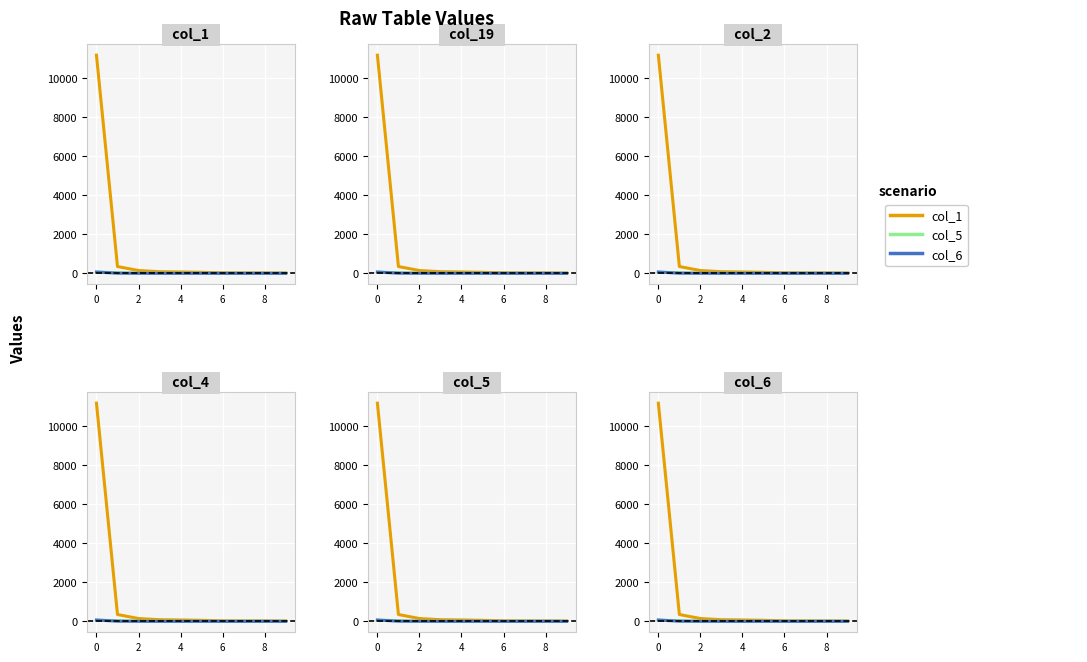

What is the average value of the col_6 series?

9